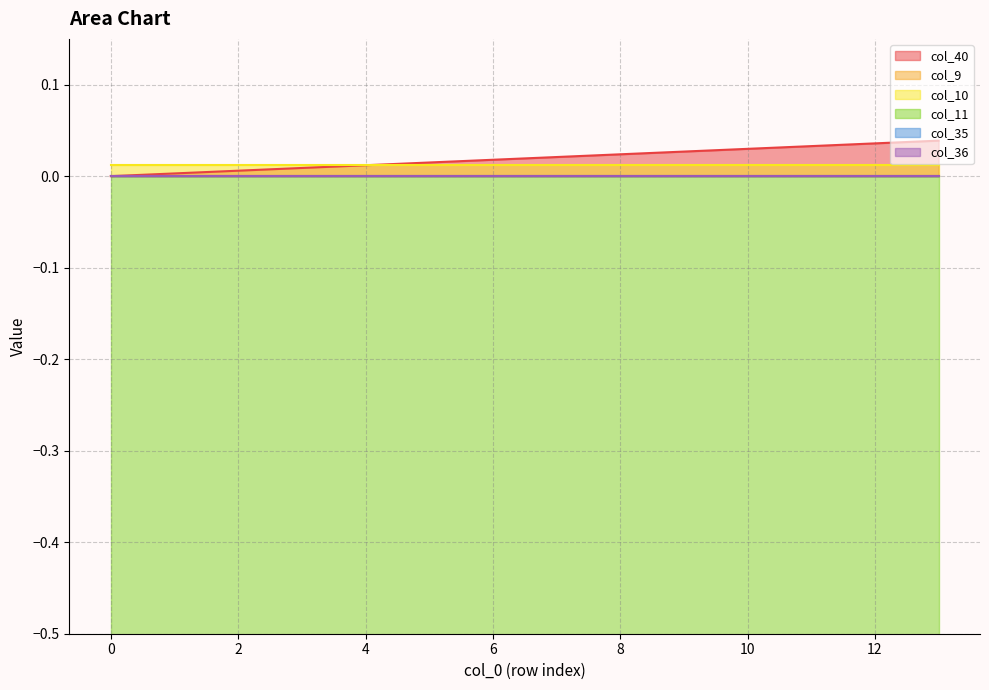

What is the sum of the col_11 values at 5 and 1?

-10.1